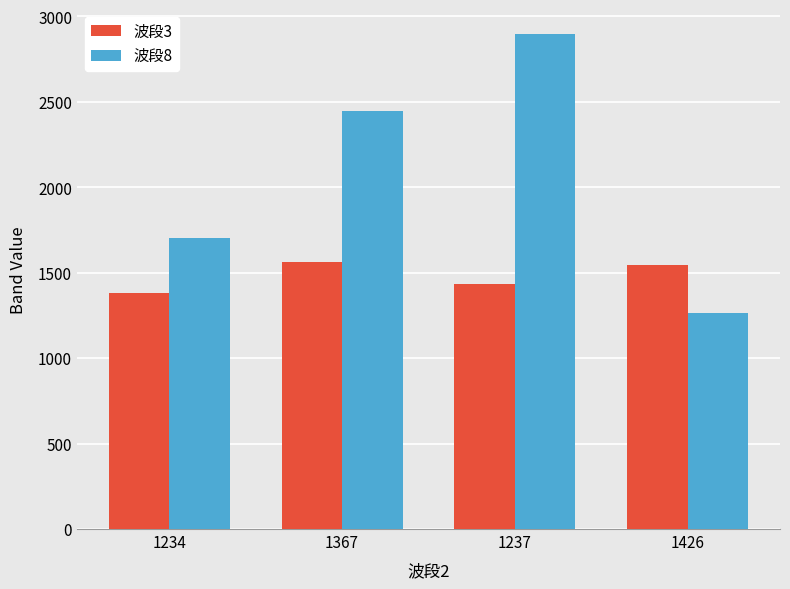

Reading left to right, list all the values displayed in this chart.

波段3: 1234=1383	1367=1560	1237=1436	1426=1545
波段8: 1234=1704	1367=2447	1237=2897	1426=1263